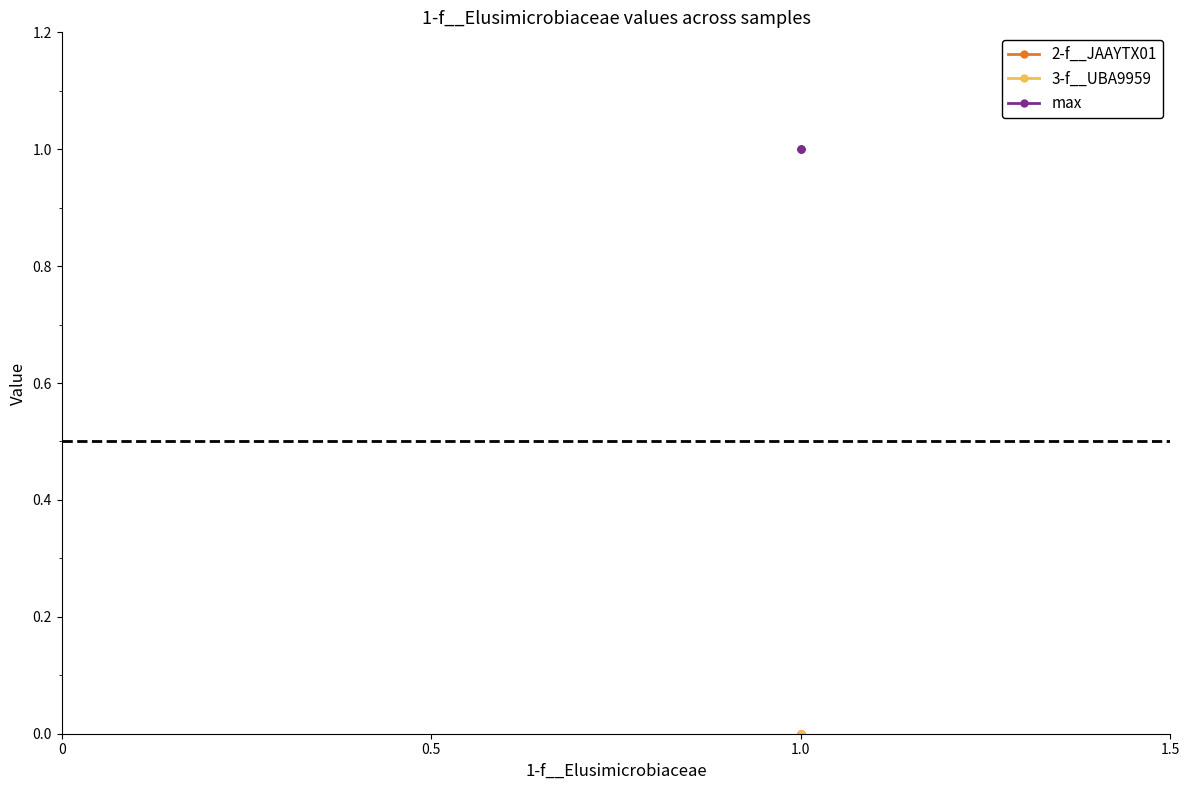

Which series has the largest total across all categories?

max